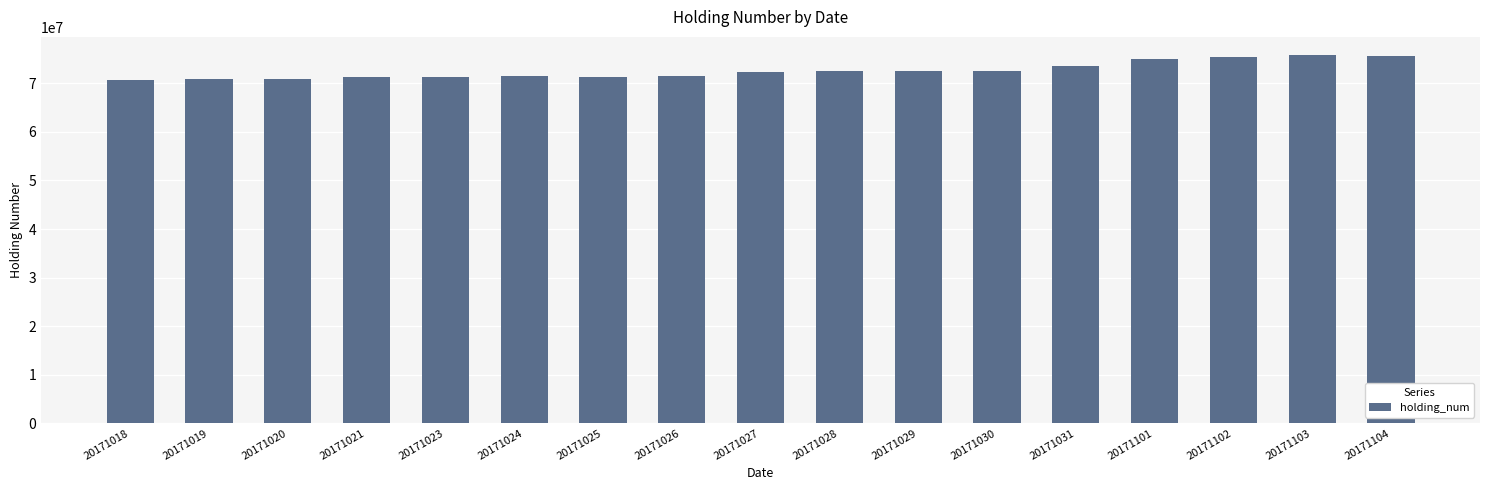

What is the difference between the maximum and minimum values?

5079000